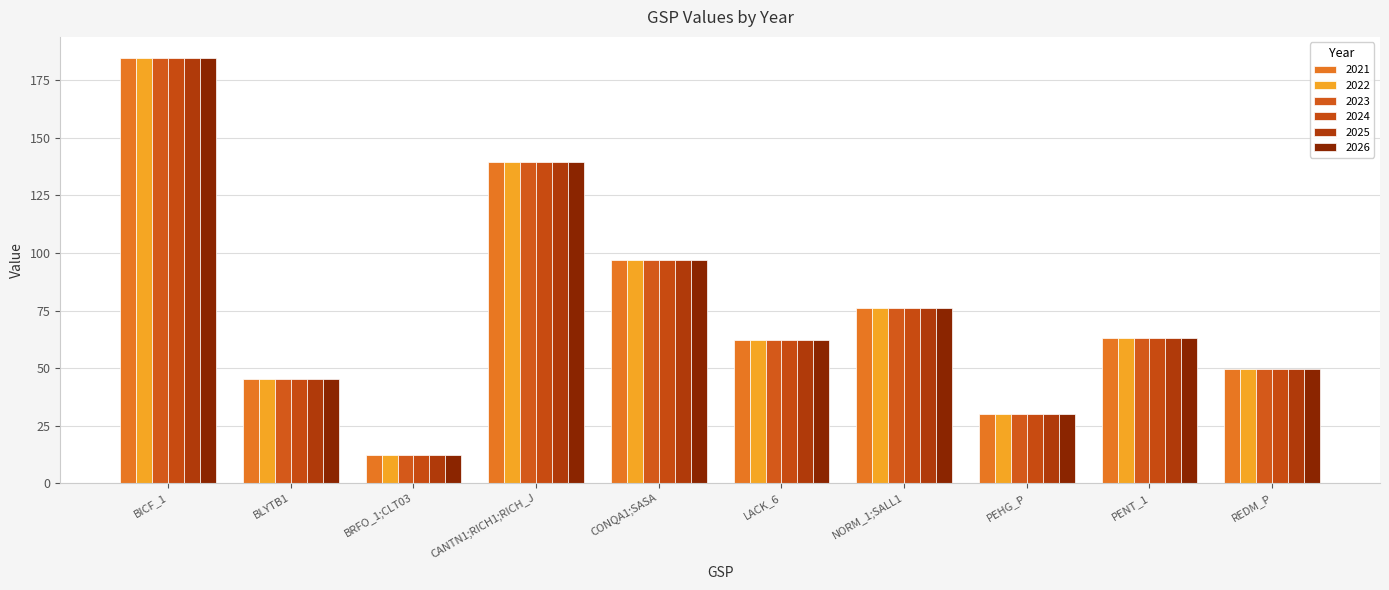

What is the smallest value displayed?

12.0